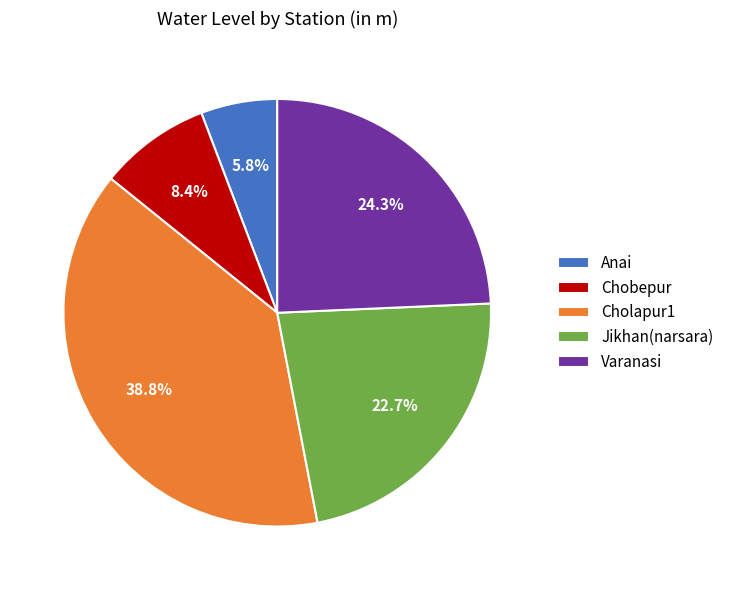

Is it true that Cholapur1 is 54% of the pie?

False